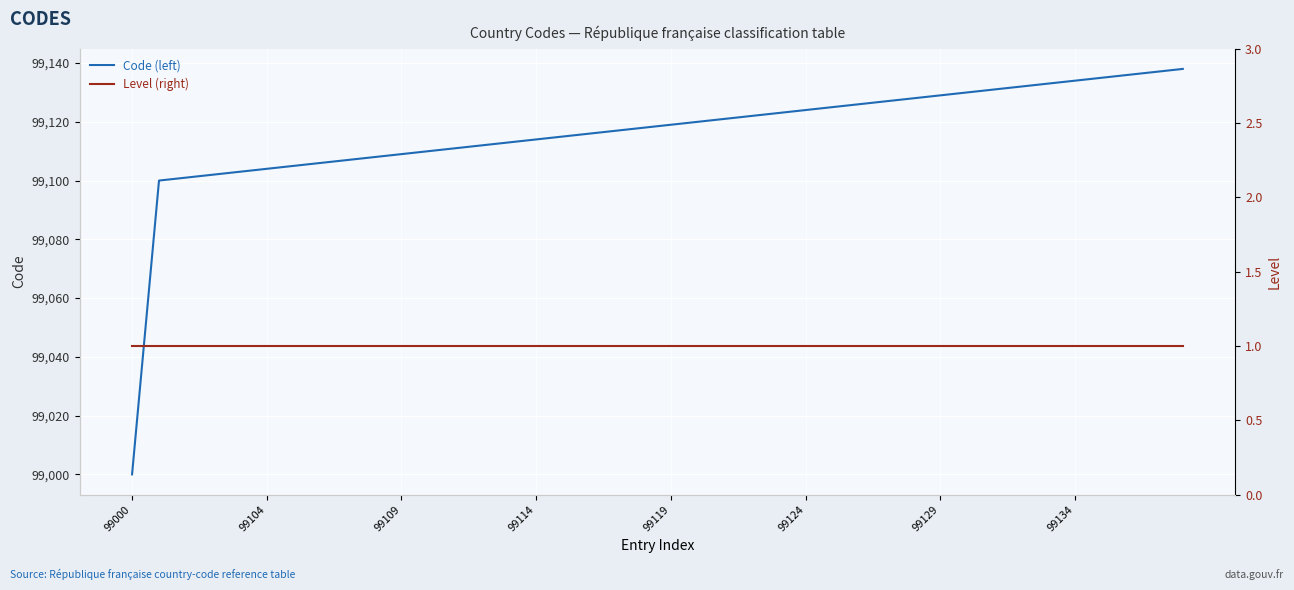

True or false: Level (right) and Code (left) intersect in this chart.

False